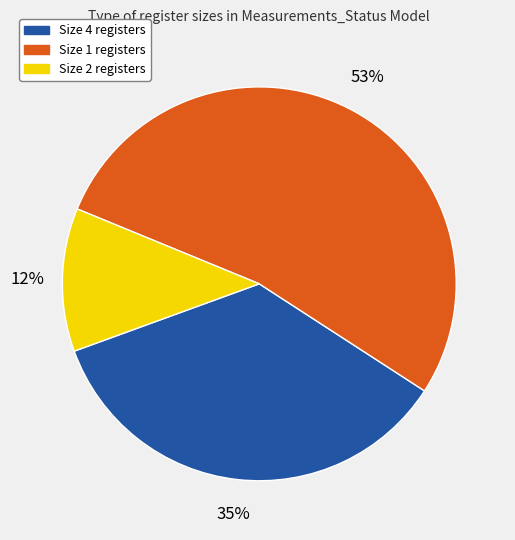

Is there any slice that represents more than half of the pie?

Yes